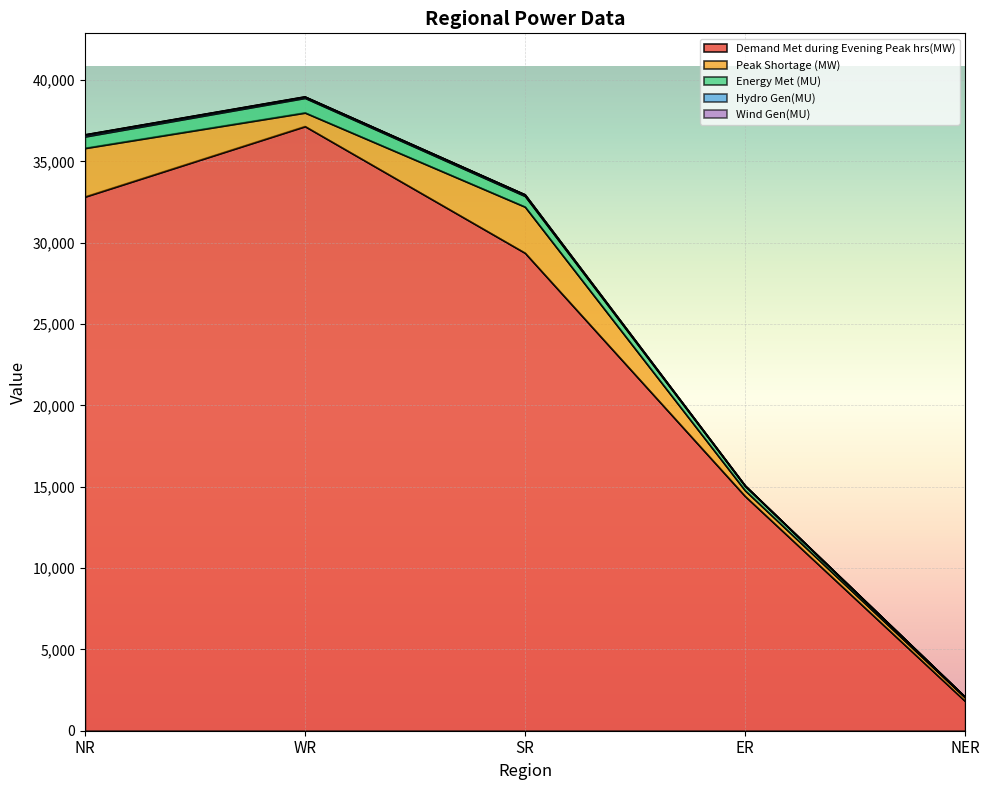

Reading left to right, list all the values displayed in this chart.

Demand Met during Evening Peak hrs(MW): 32829	37159	29372	14419	1819
Peak Shortage (MW): 2987	836	2835	350	213
Energy Met (MU): 711	903	660	270	32
Hydro Gen(MU): 106	68	84	27	10
Wind Gen(MU): 3	8	5	0	0